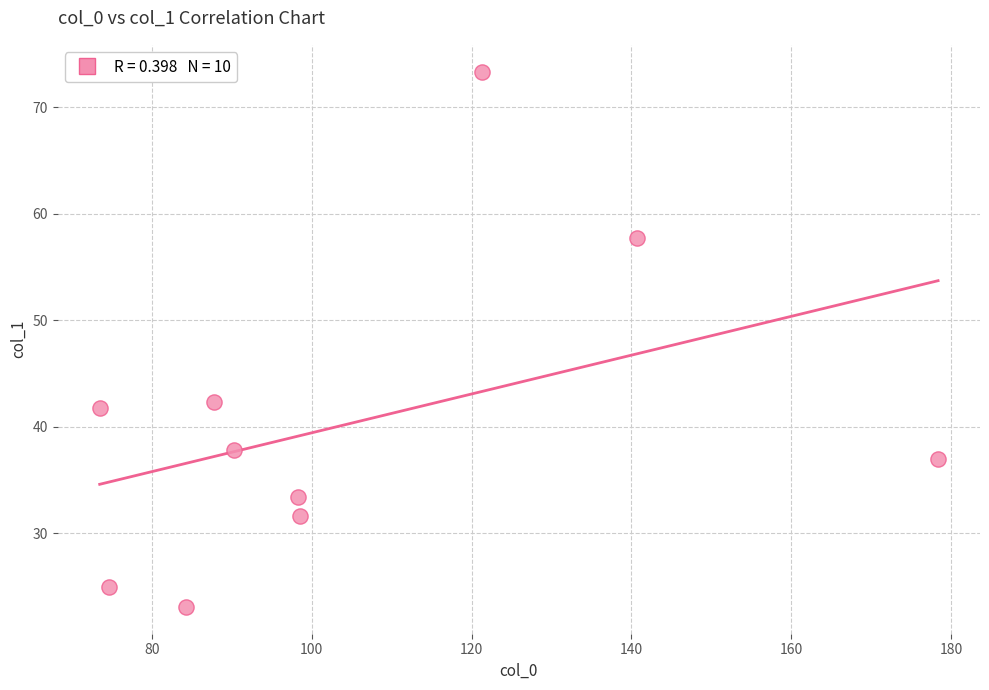

What Y value in the scatter plot is closest to 48?

42.4